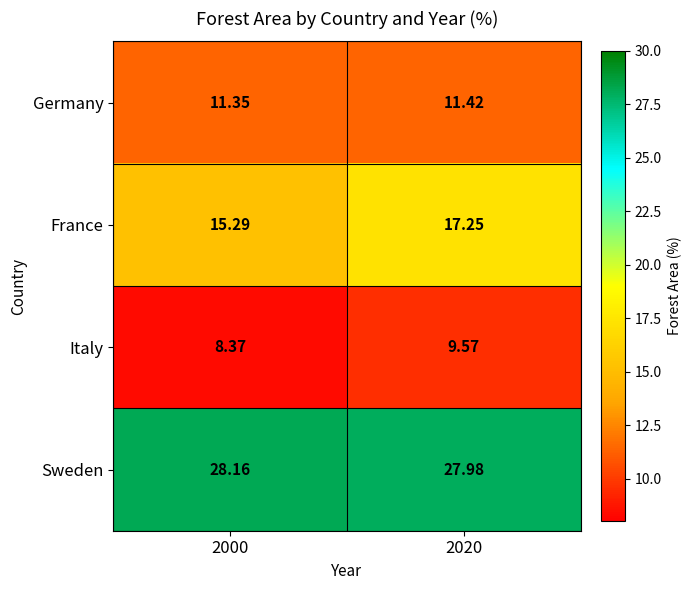

Which series has the largest total across all categories?

Sweden